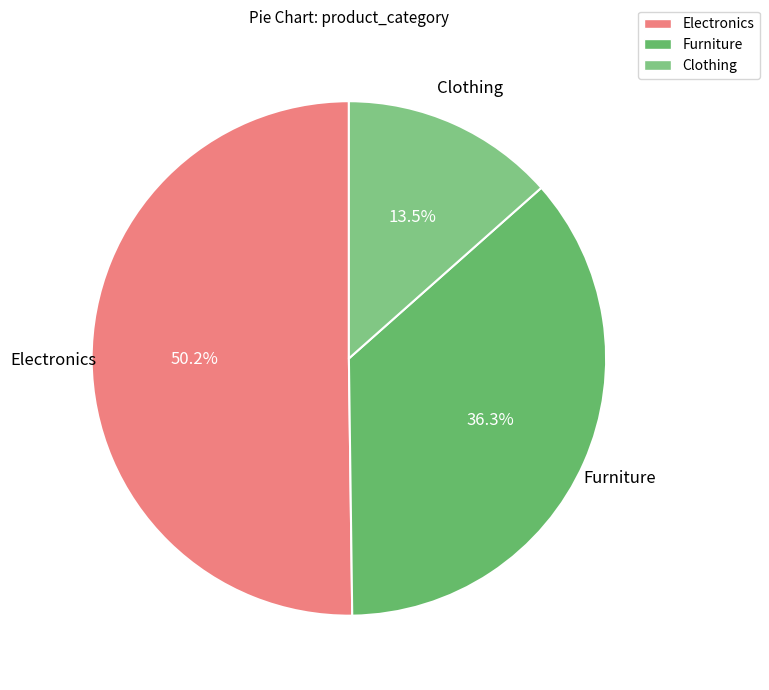

Approximately how many times larger is the value at Furniture compared to Clothing?

2.7